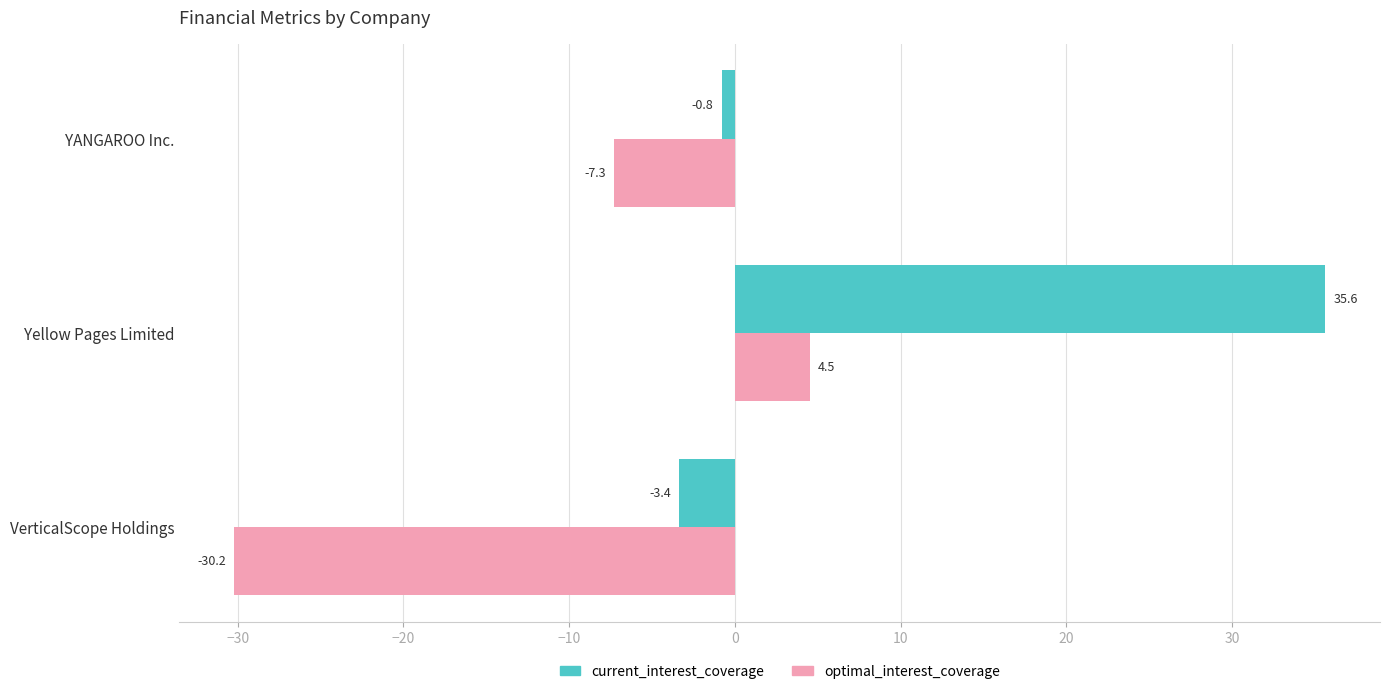

What is the sum of the current_interest_coverage values at YANGAROO Inc. and VerticalScope Holdings?

-4.2